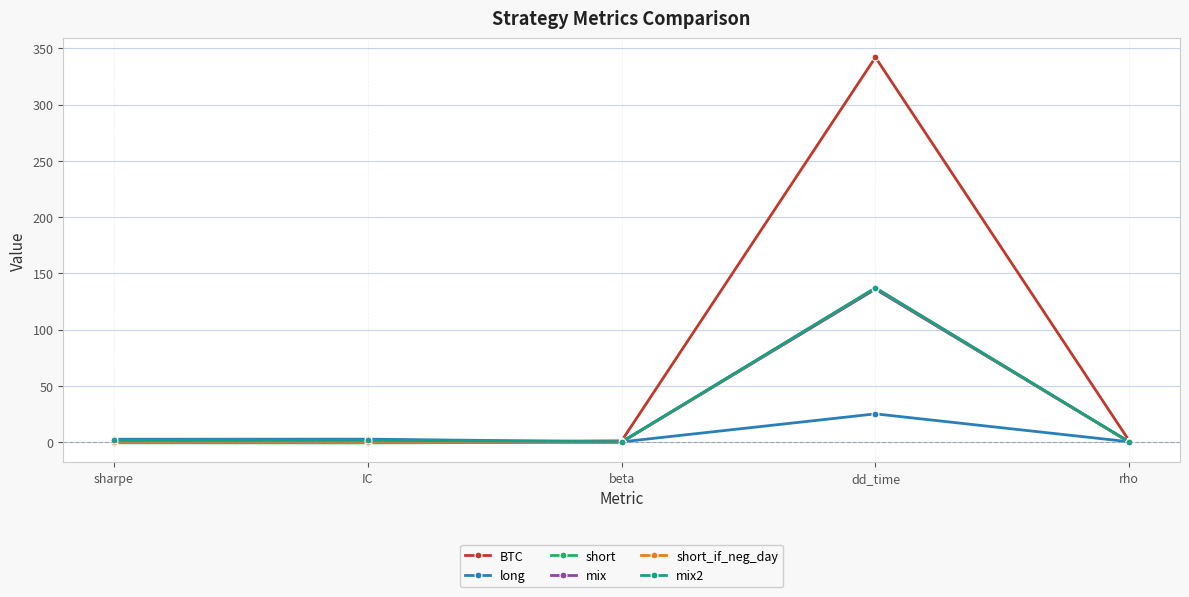

Which series has the widest spread of values?

BTC